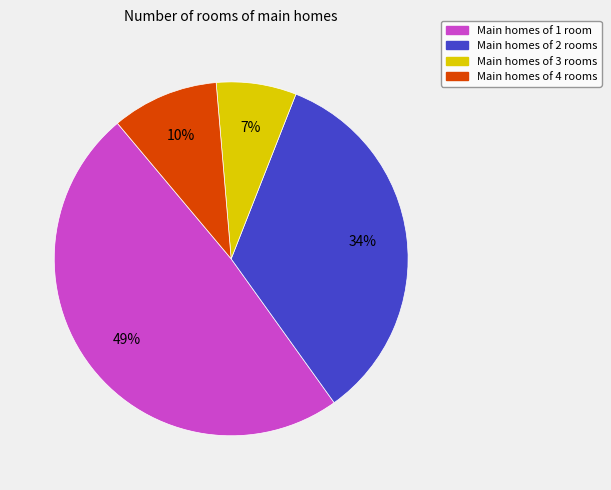

How many segments does this pie chart have?

4